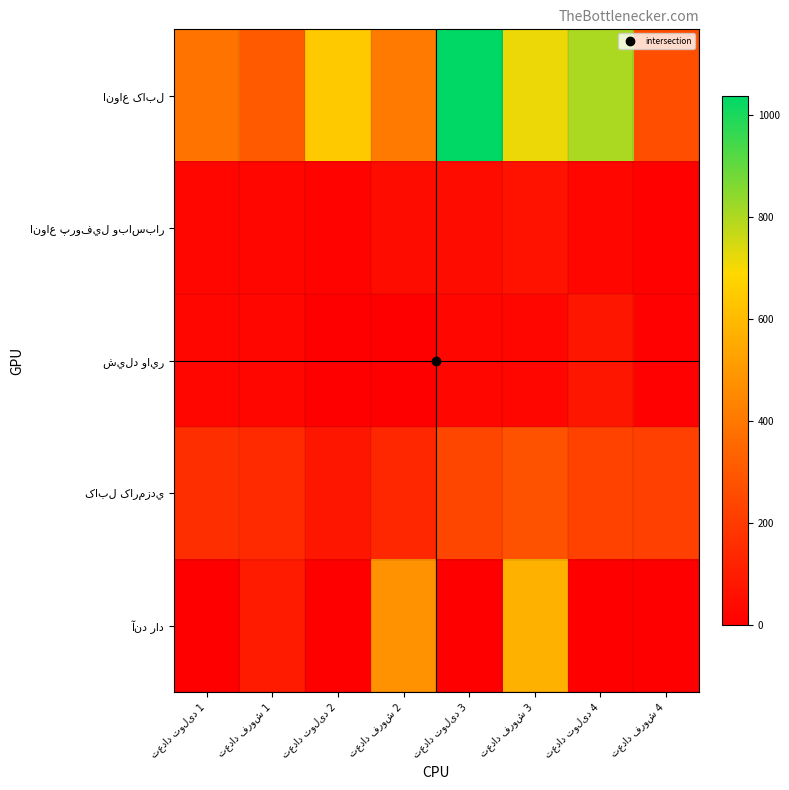

Which series has the widest spread of values?

انواع کابل